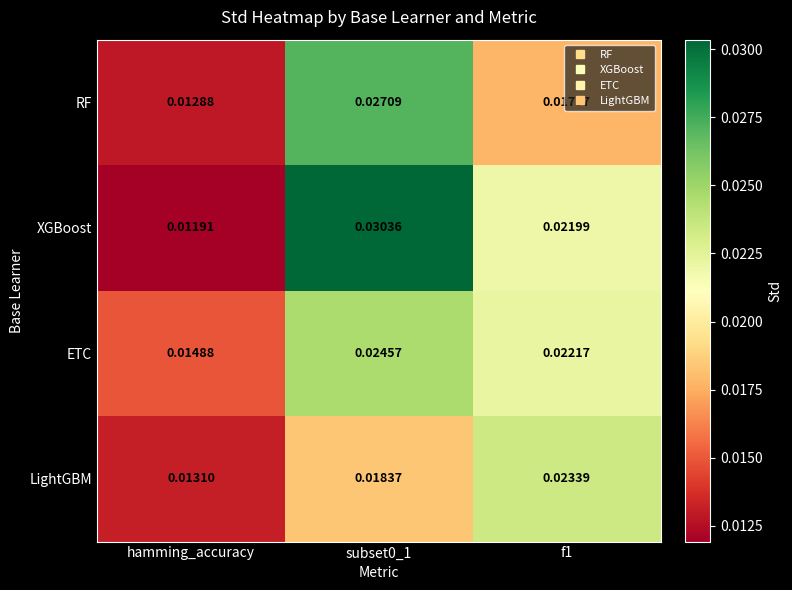

Which series has the largest total across all categories?

XGBoost